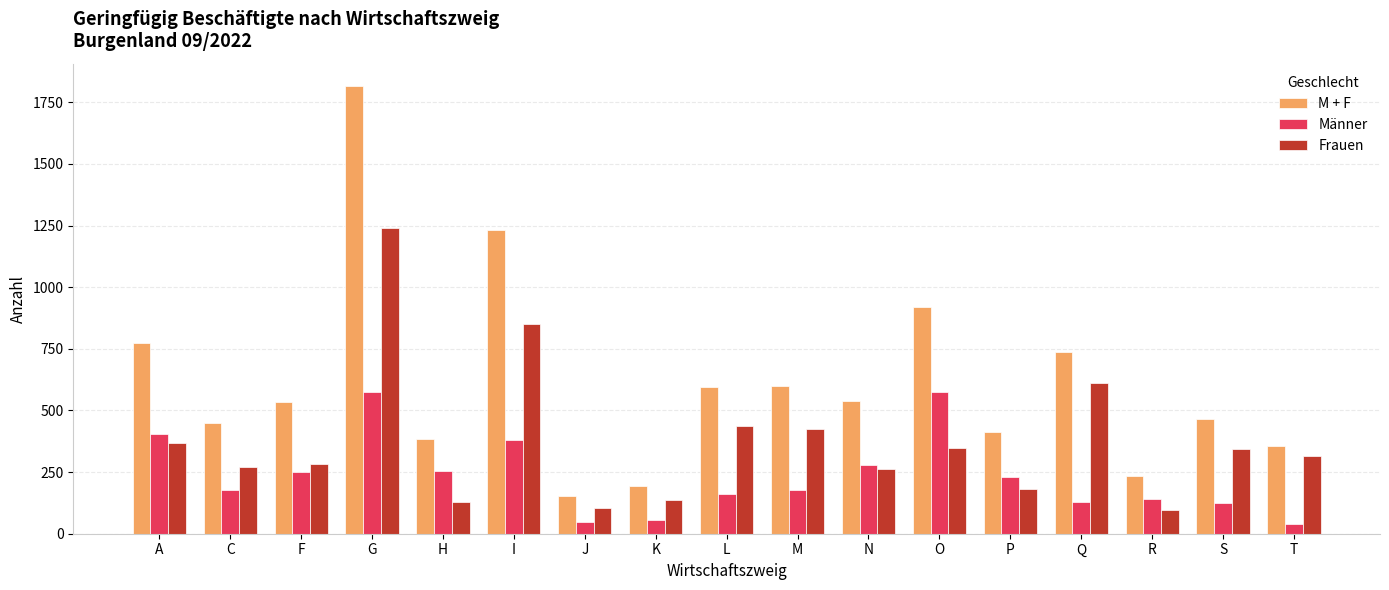

Rank the series by their average value, from highest to lowest.

M + F, Frauen, Männer